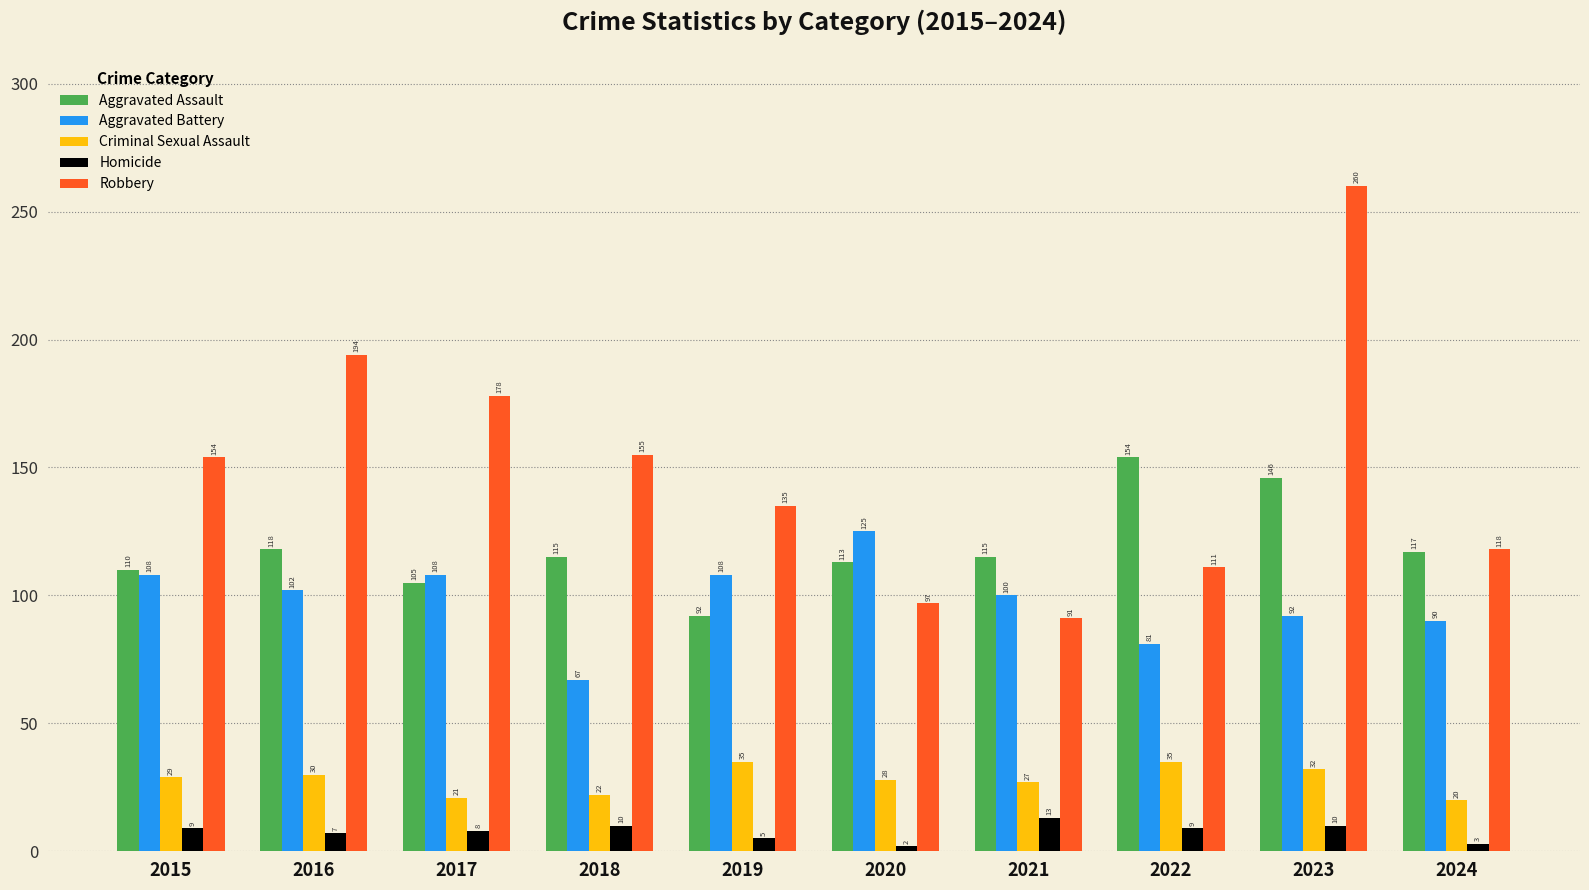

True or false: Criminal Sexual Assault has a value of 8 at 2015.

False